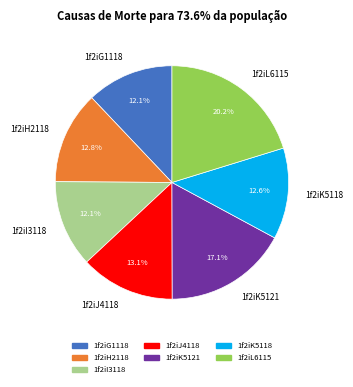

Is it true that 1f2iK5118 is 19% of the pie?

False